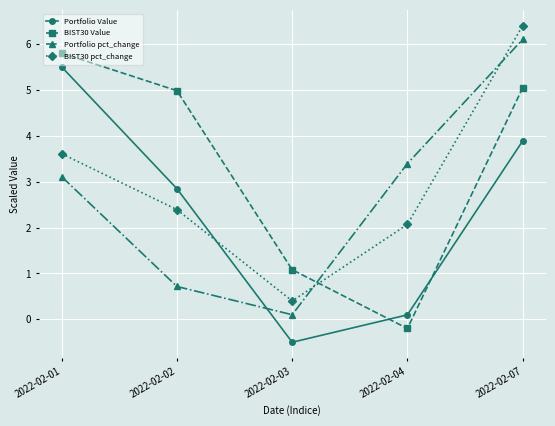

How many data points does each series have?

5